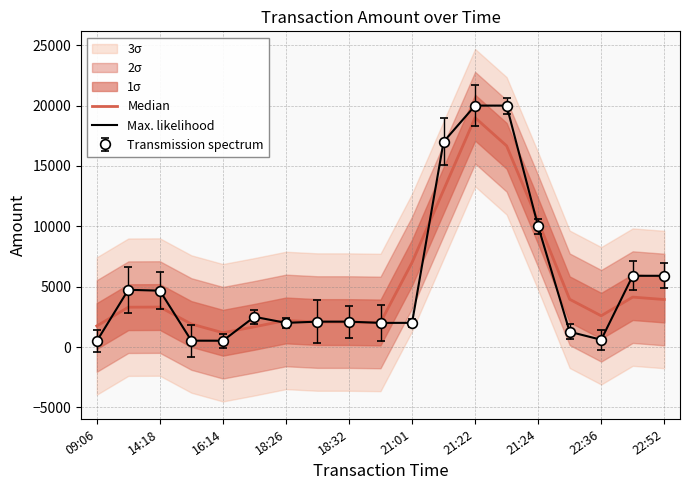

Between which two adjacent categories do Max. likelihood and Median first intersect?

09:06 and 14:18